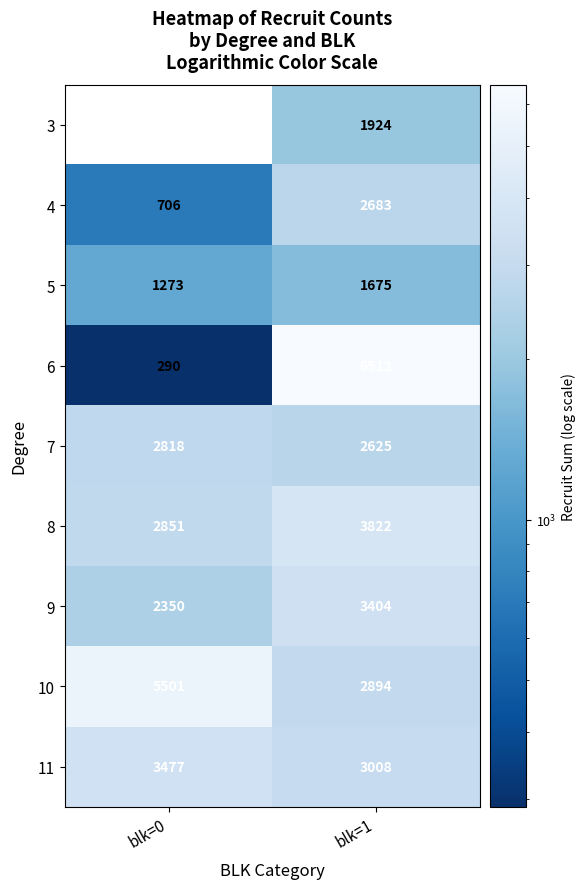

What is the total value across all series at blk=1?

28547